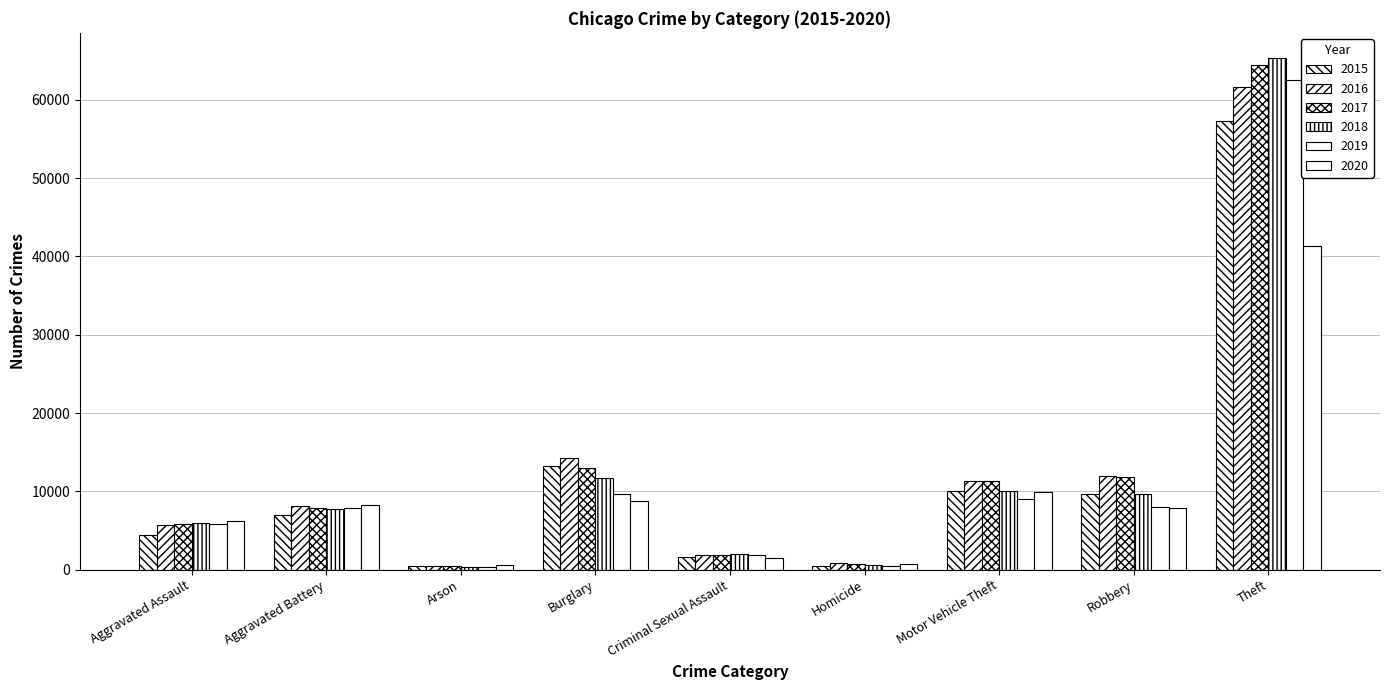

Which has a higher value, Burglary or Theft?

Theft